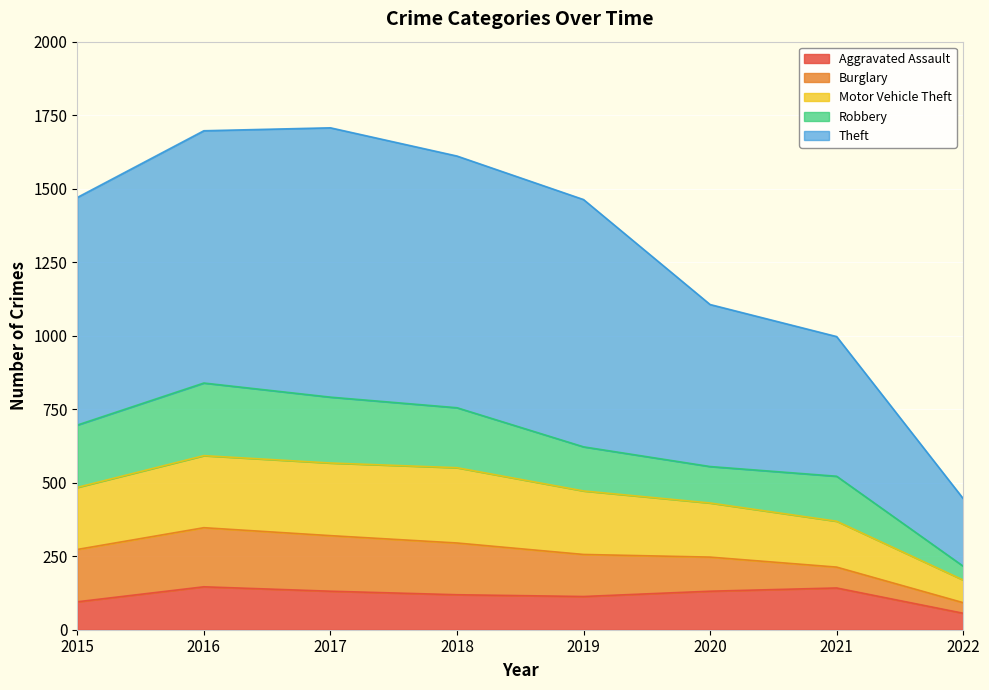

At which label is Aggravated Assault closest to 101?

2015